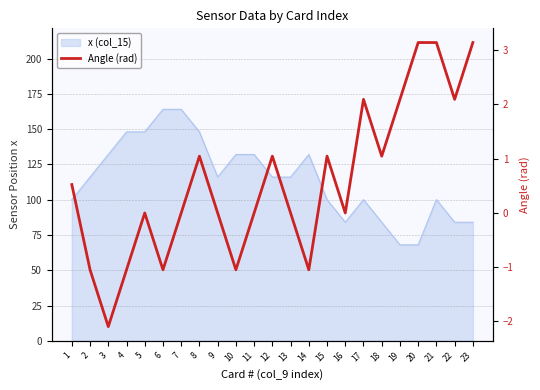

At which label is the value closest to 0?

5